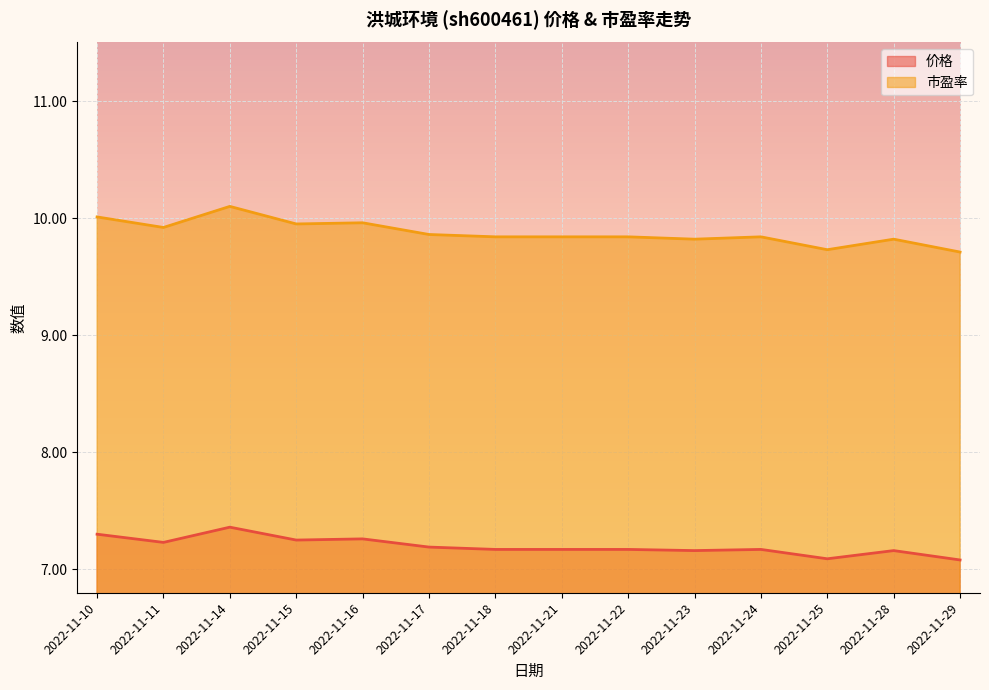

What is the value of the 市盈率 point at the 1st from the left?

10.0